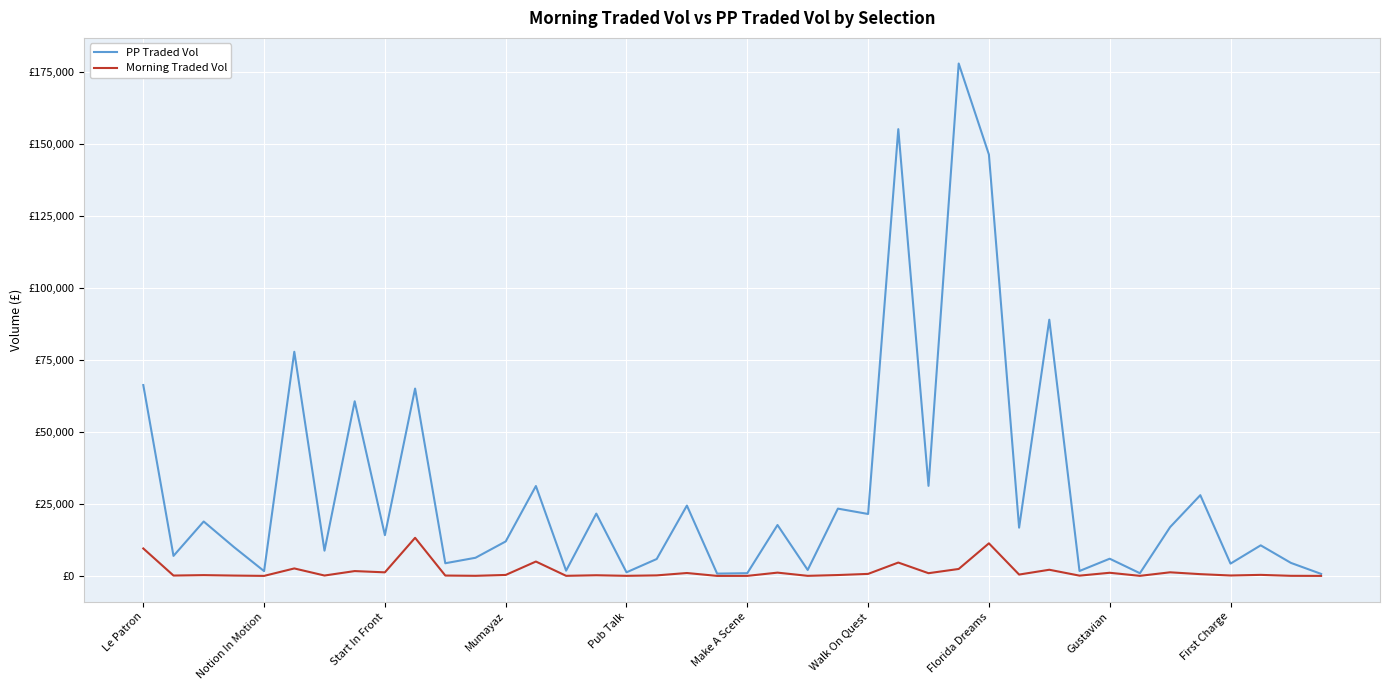

What are all the series names shown in the legend?

PP Traded Vol, Morning Traded Vol